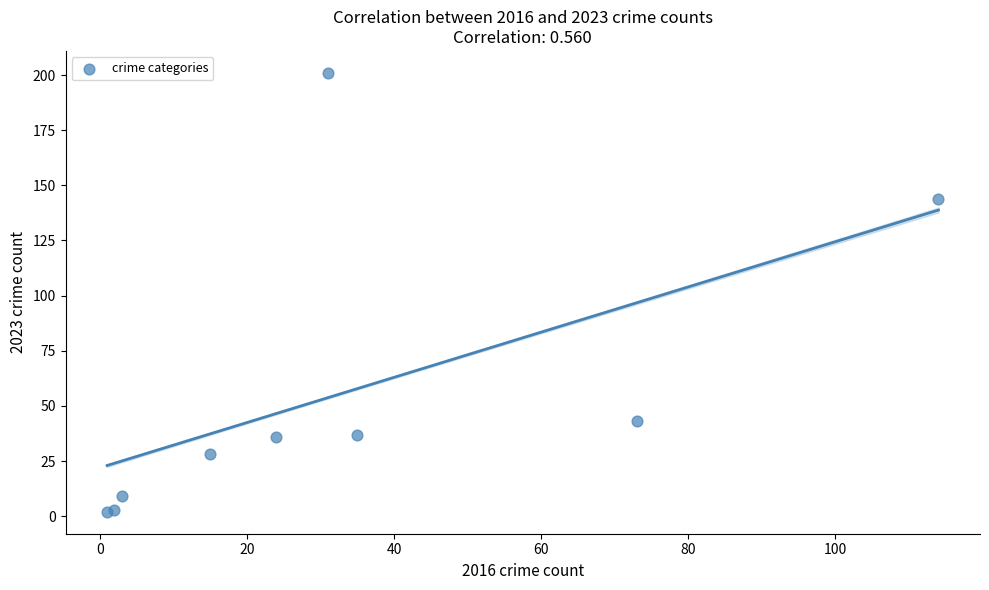

What Y value in the scatter plot is closest to 101?

144